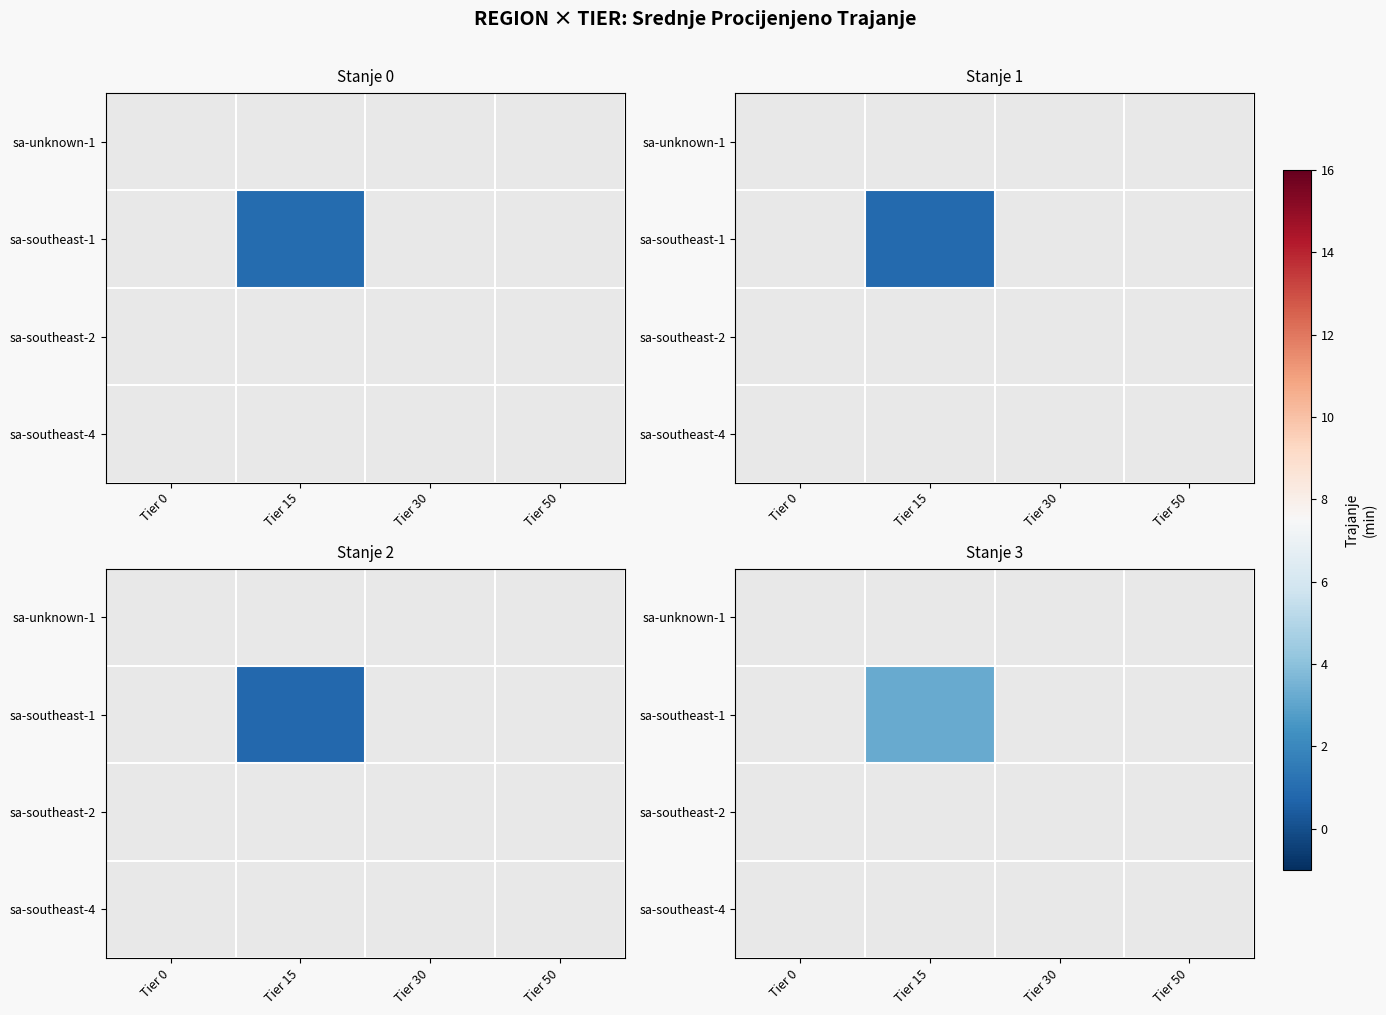

True or false: sa-southeast-1 has a value of 5.3 at Tier 15.

False